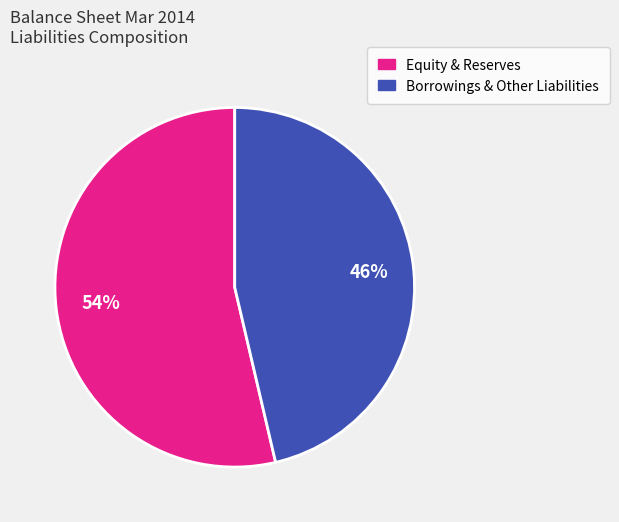

To the nearest percent, what is the average slice percentage?

50%